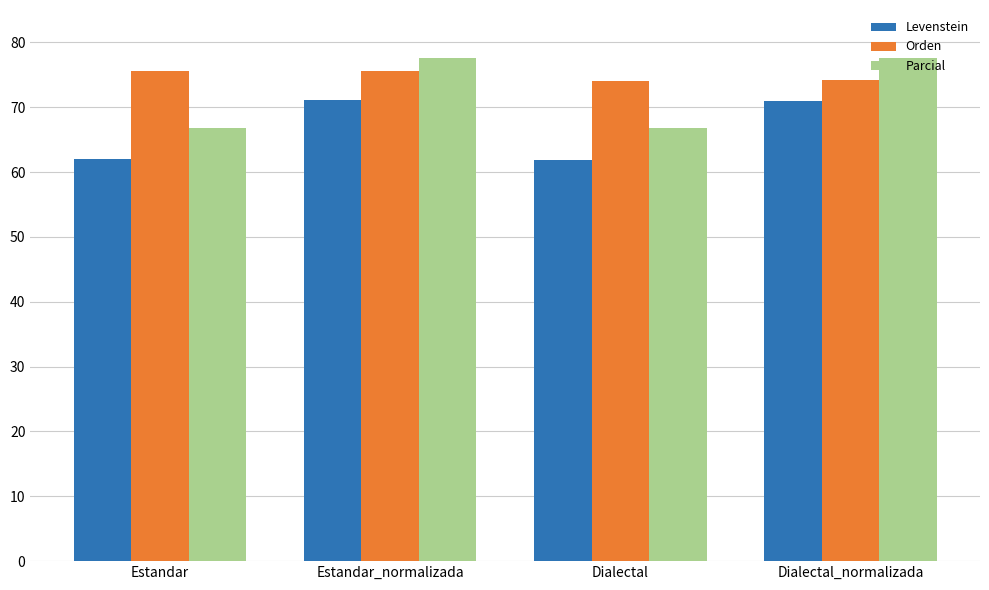

Which series has the largest range (max minus min)?

Parcial